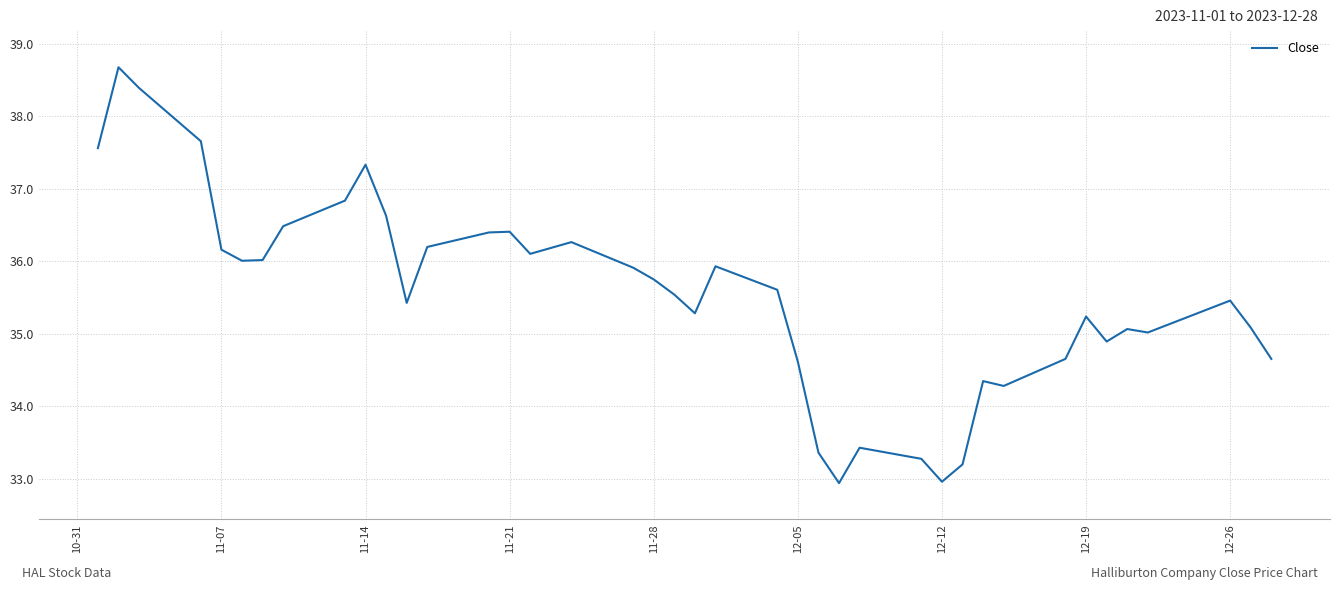

What is the difference between the maximum and minimum values?

5.7